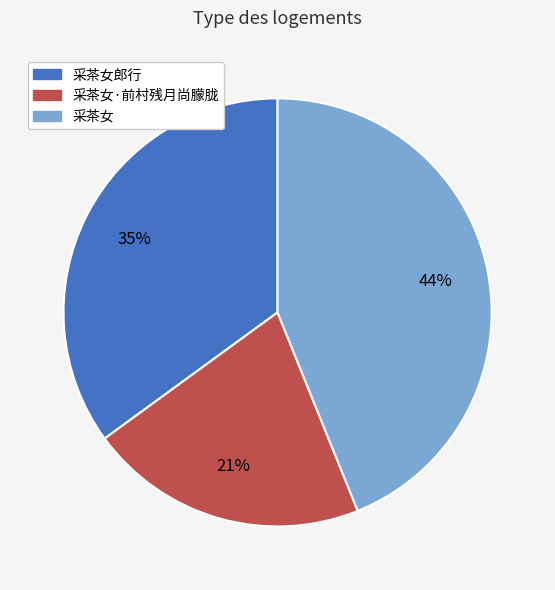

To the nearest percent, what is the difference between the largest and smallest slice percentages?

23%